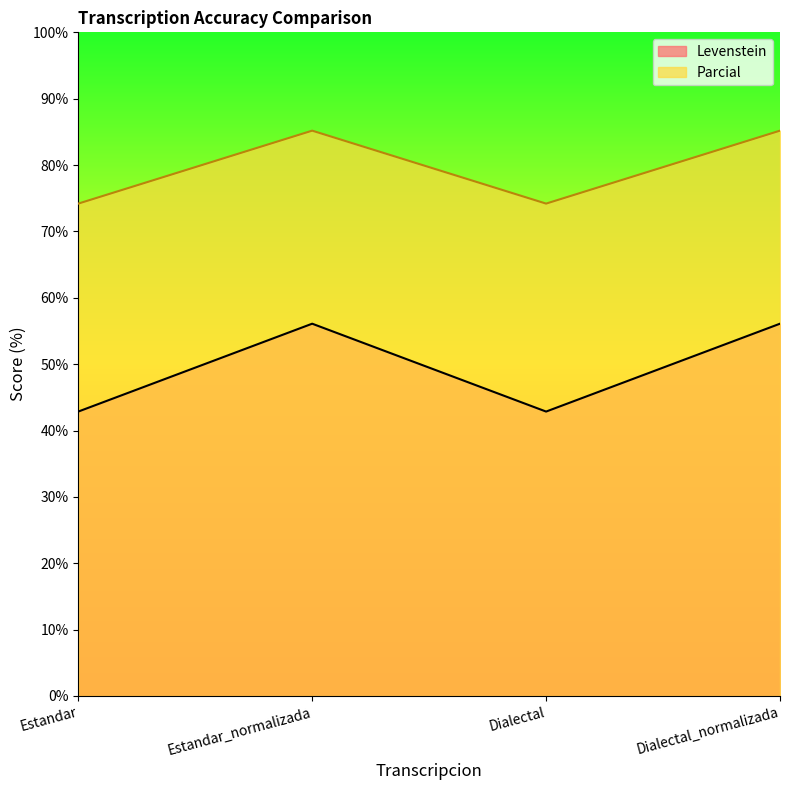

Where is the first local minimum for Parcial?

Dialectal